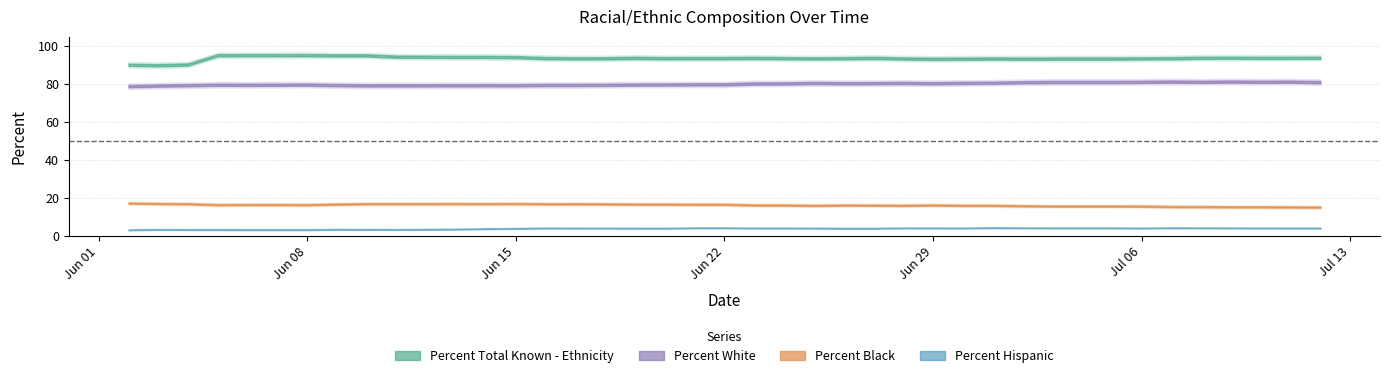

True or false: Percent Total Known - Ethnicity and Percent White cross at least once.

False